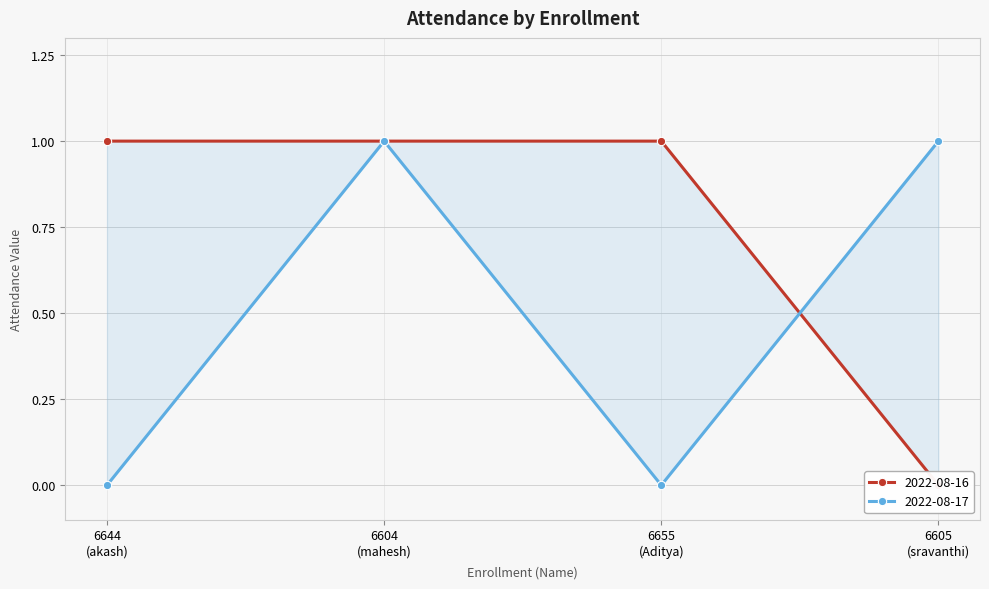

The 2022-08-16 series shows 1 at 6604 (mahesh). True or false?

True